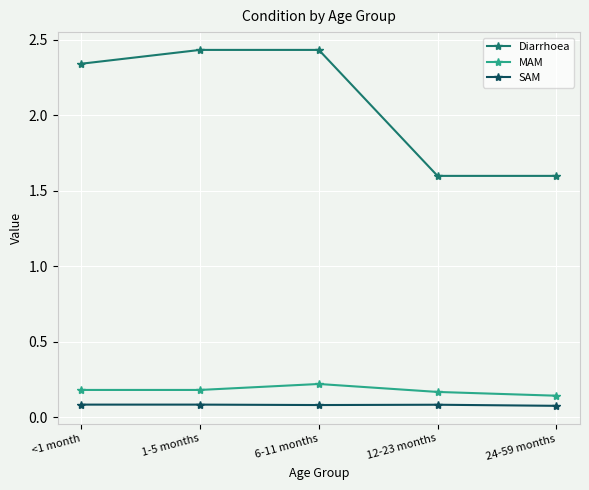

The SAM series shows 0.1 at <1 month. True or false?

True